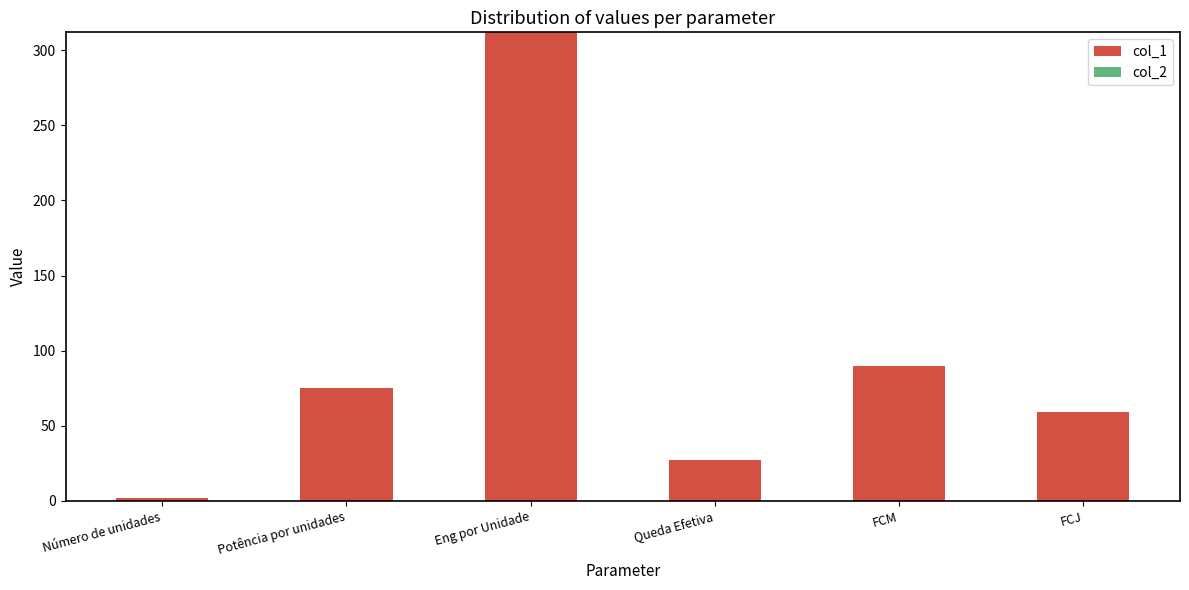

At which label does col_1 reach its peak?

Eng por Unidade